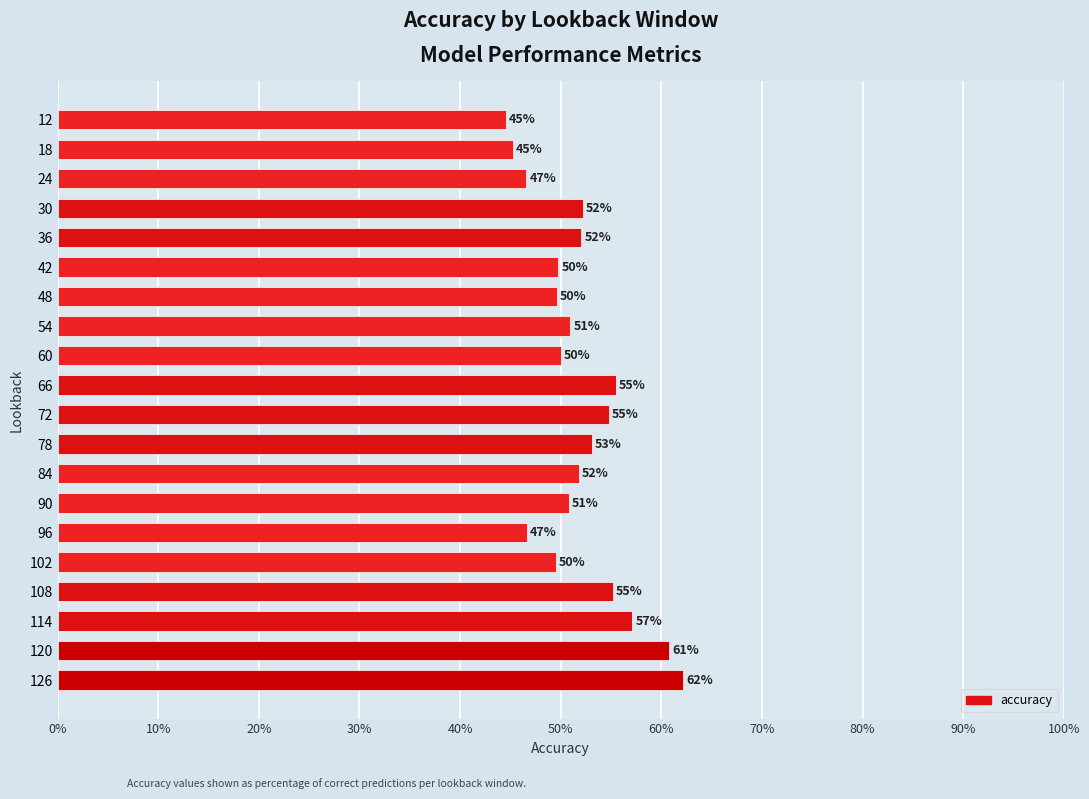

What is the difference between the second highest and minimum values?

0.2